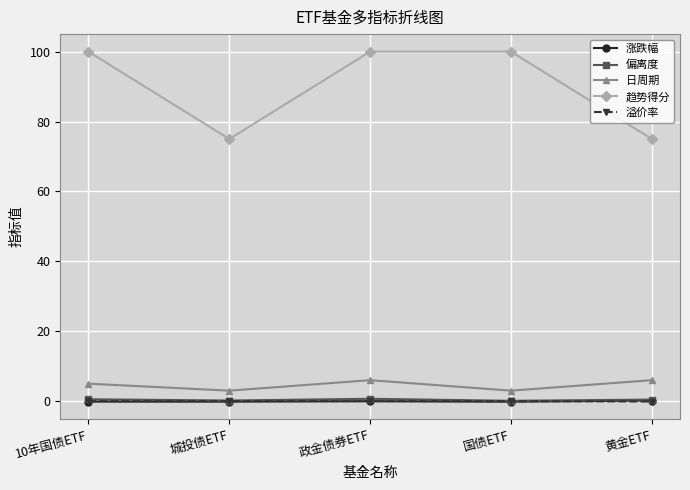

How many data points in 趋势得分 are less than 100?

2